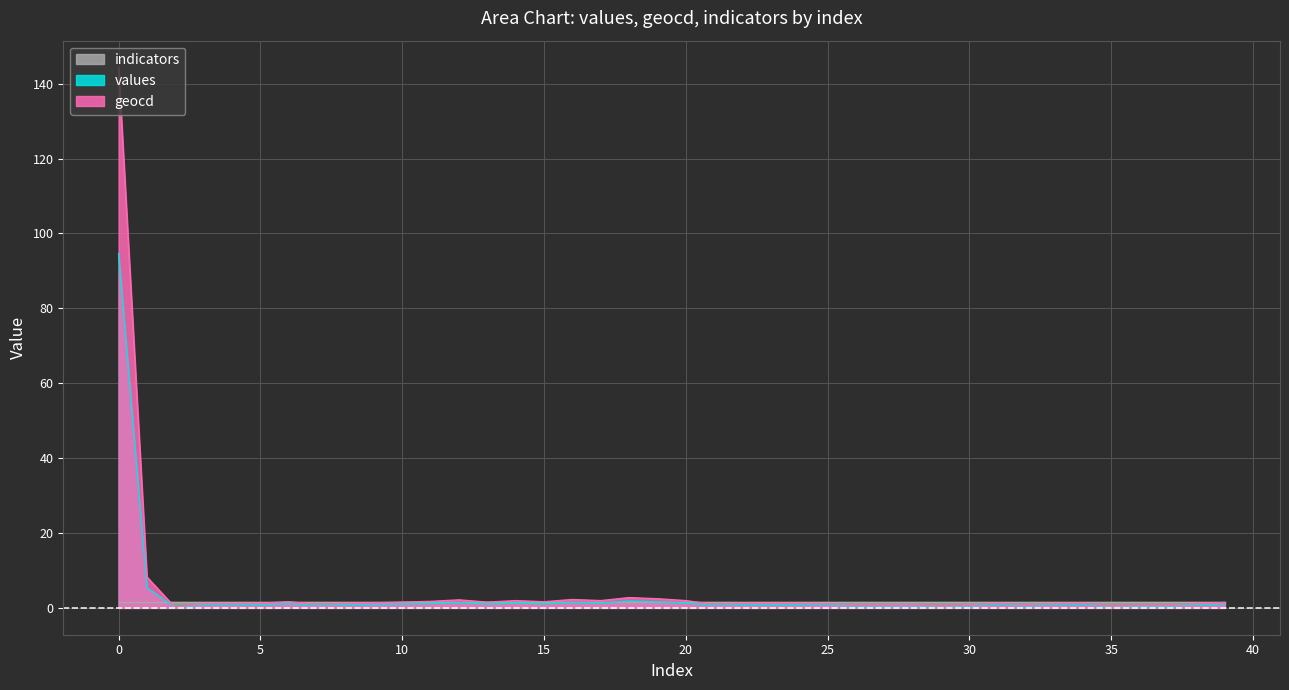

What is the sum of all geocd values?

199.4